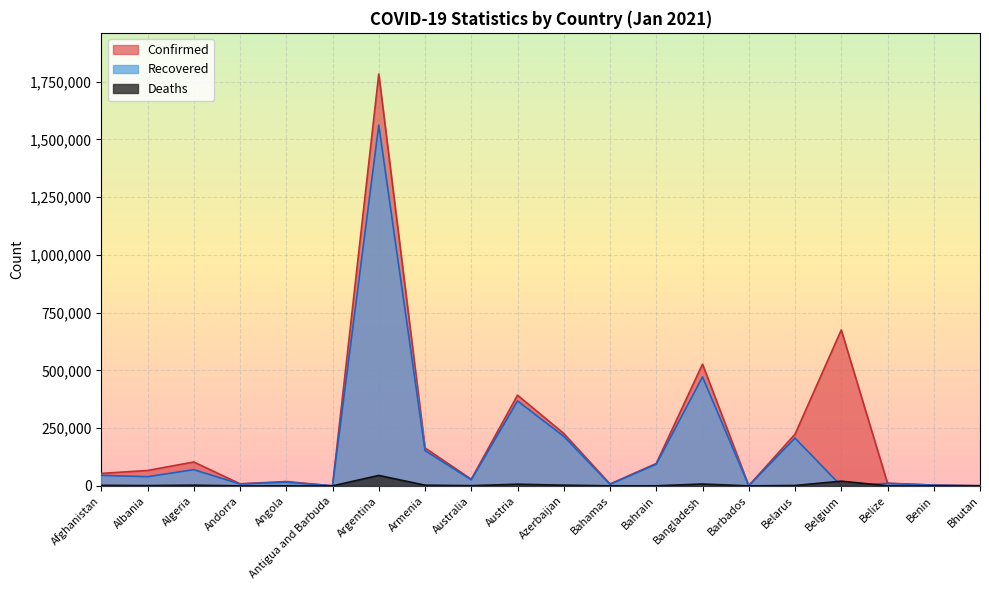

True or false: Confirmed has a value of 374274 at Azerbaijan.

False